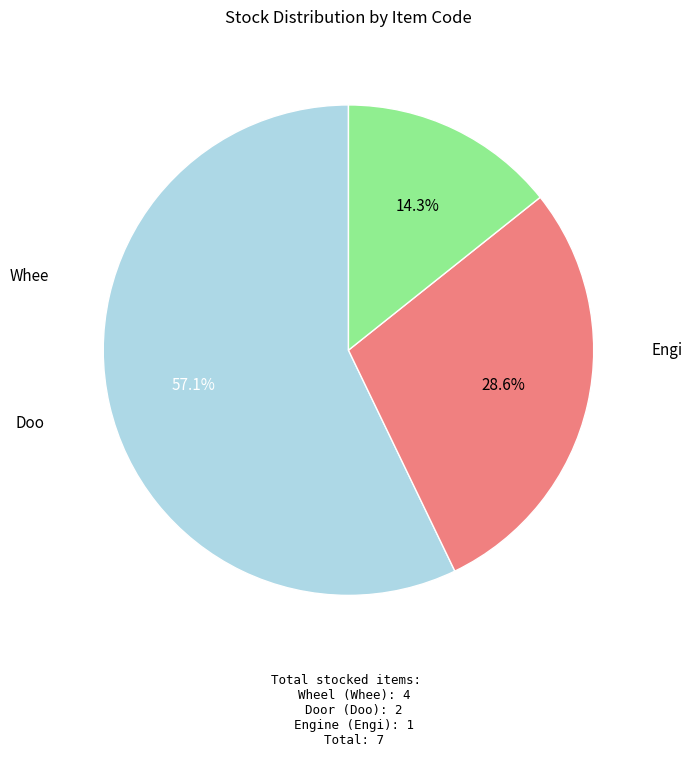

Count the number of slices in the pie.

3